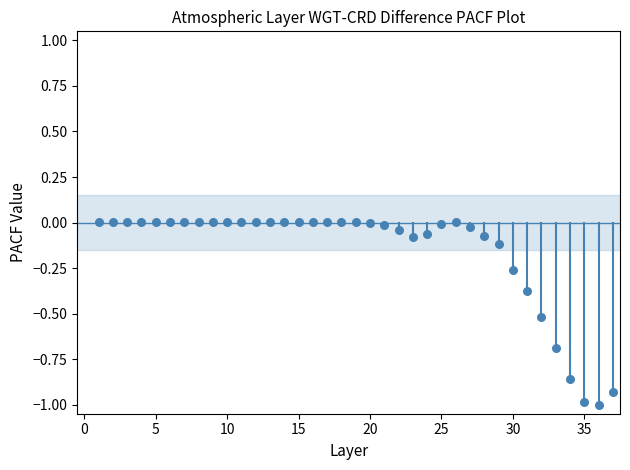

What is the range of Y values (max minus min)?

1.0